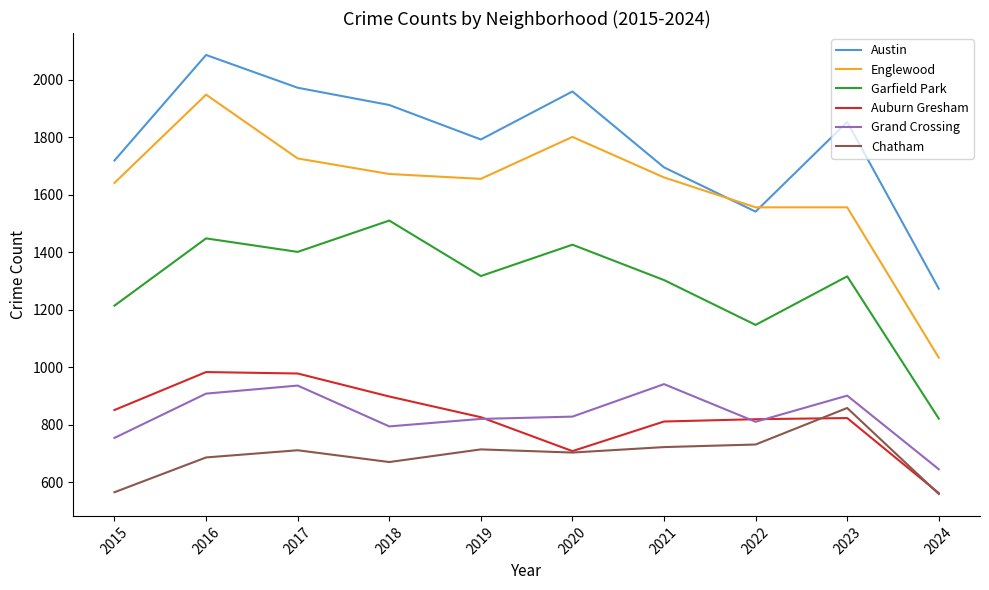

How many values in the Grand Crossing series are below 828?

5